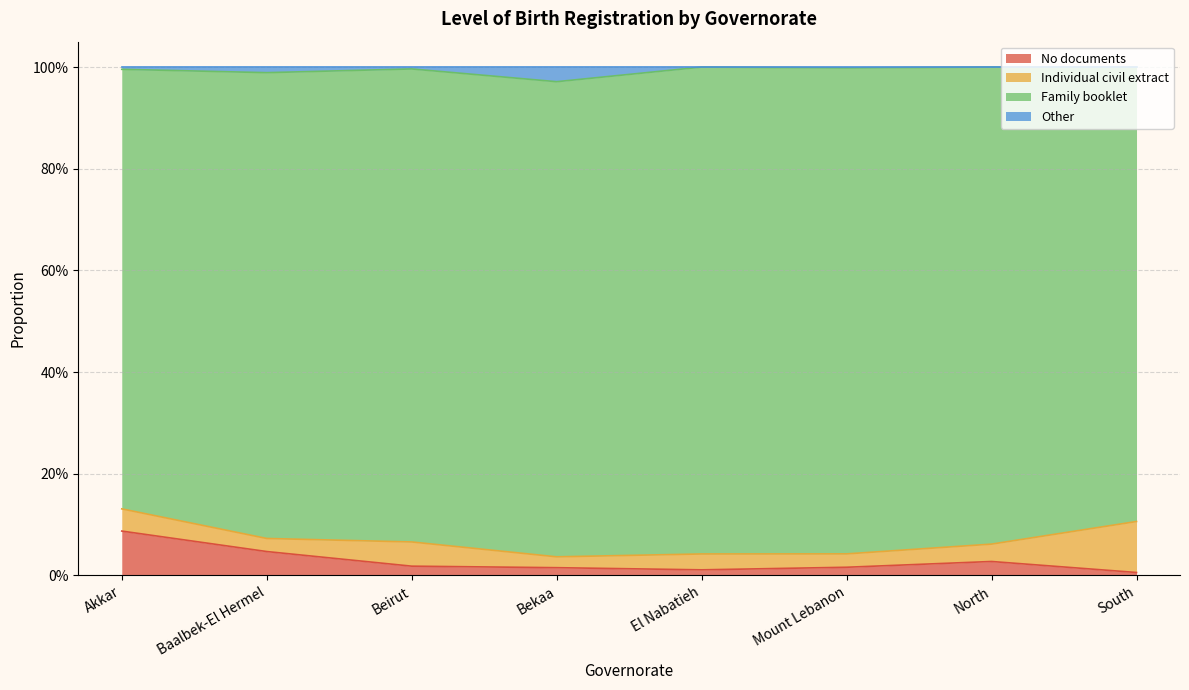

Is it true that No documents equals 0.0 at South?

True